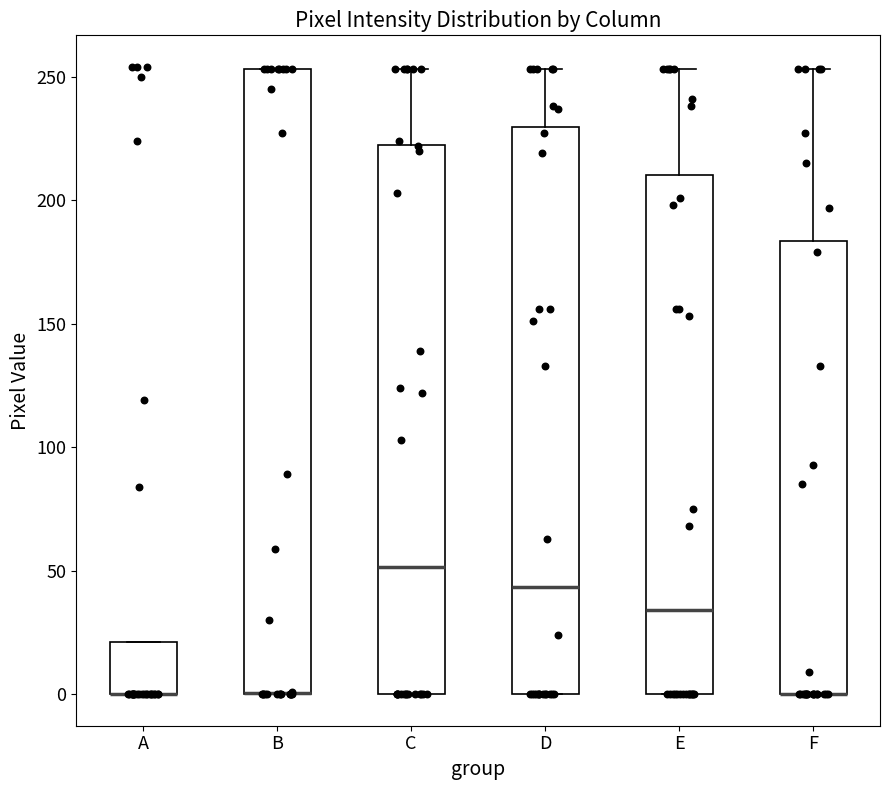

Reading left to right, read every box against the y-axis: the position of its median line, the range the box covers, and the ends of its whiskers. The values are not printed on the chart, so give them approximately, as read against the axis.

A: median 0 (drawn on the box's lower edge), box 0 to 20, whiskers 0 to 20
B: median 0 (drawn on the box's lower edge), box 0 to 255, whiskers 0 to 255
C: median 50, box 0 to 225, whiskers 0 to 255
D: median 45, box 0 to 230, whiskers 0 to 255
E: median 35, box 0 to 210, whiskers 0 to 255
F: median 0 (drawn on the box's lower edge), box 0 to 185, whiskers 0 to 255